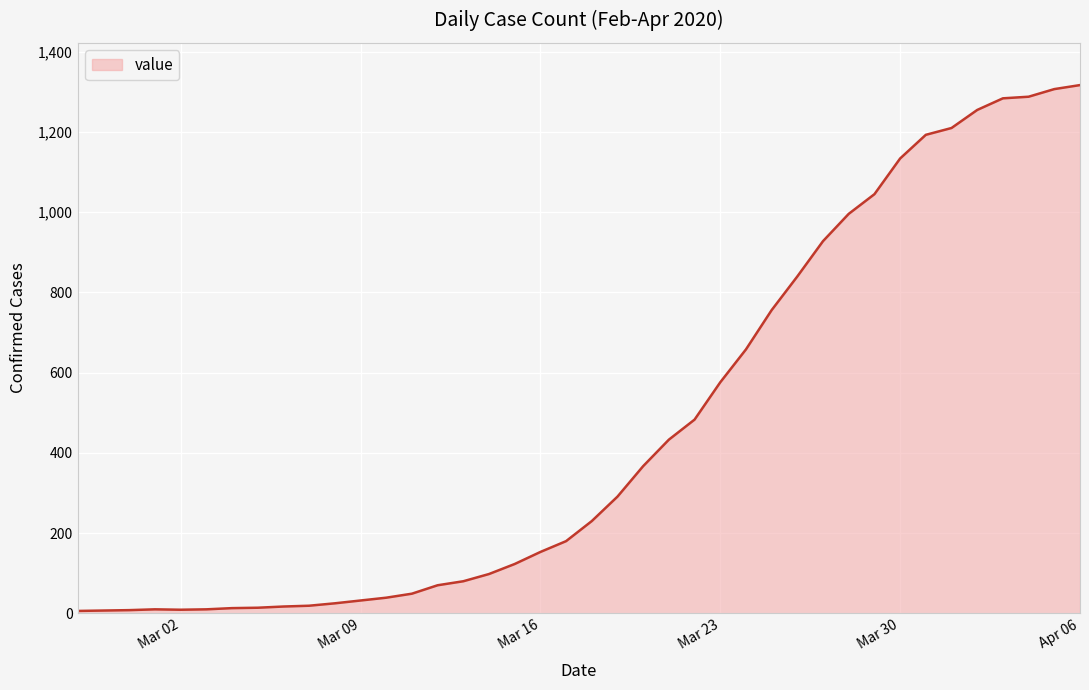

What is the difference between the maximum and minimum values?

1311